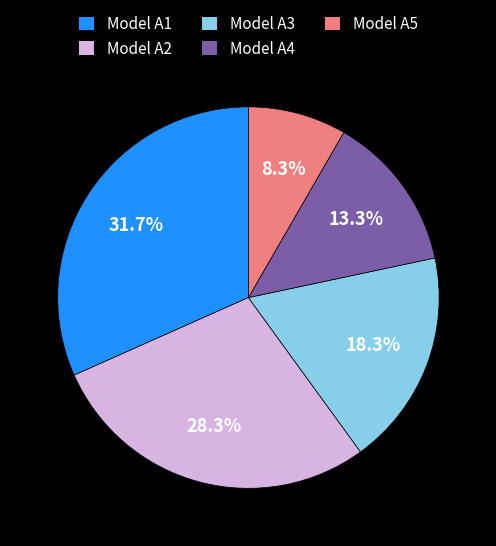

True or false: Model A3 accounts for 18% of the total.

True